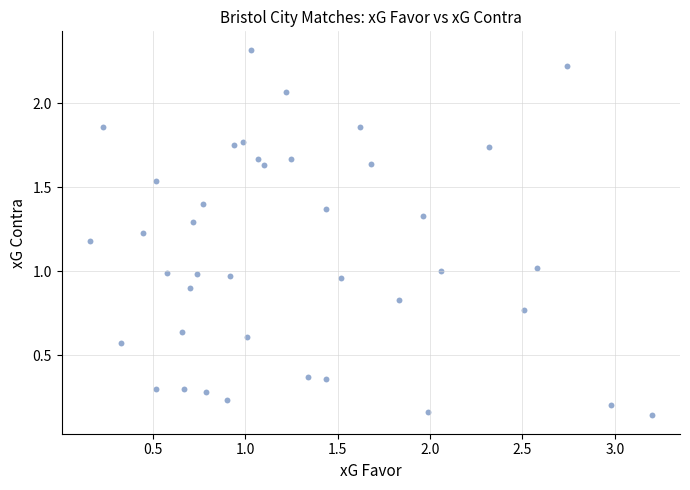

What is the range of Y values (max minus min)?

2.2